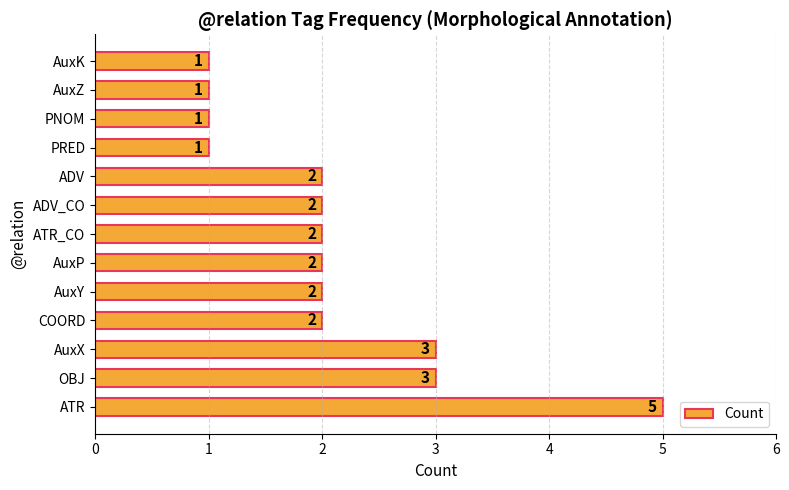

Are the bars horizontal?

Yes